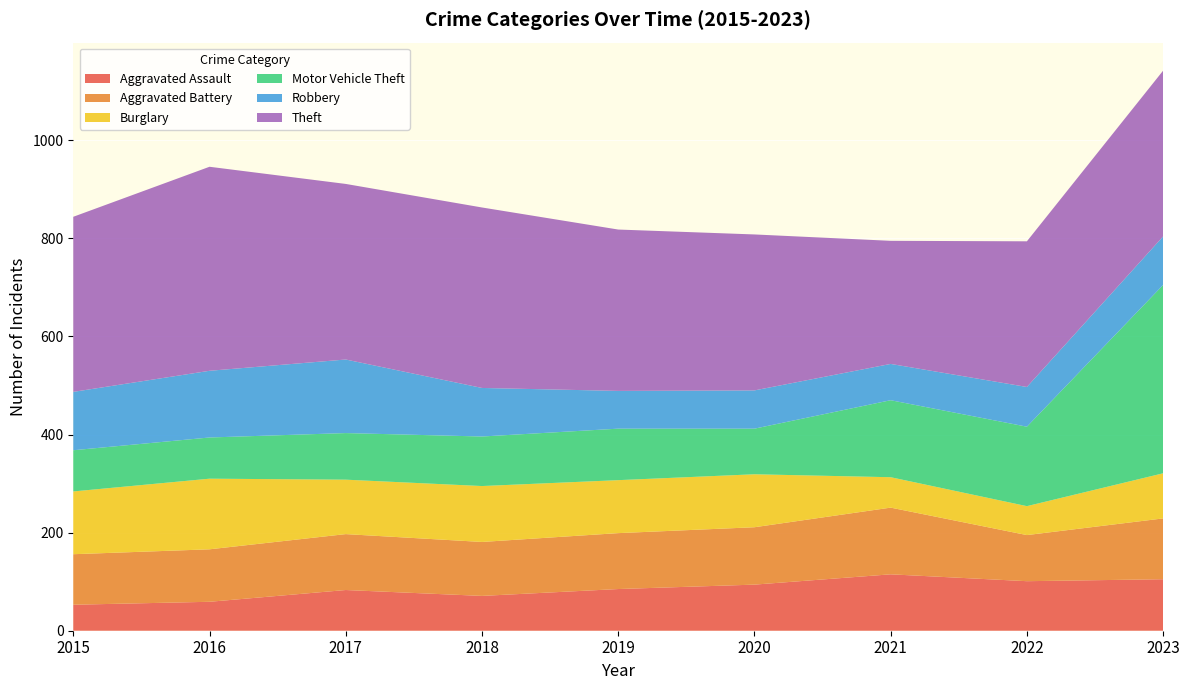

Reading left to right, what are all the values shown in this chart?

Aggravated Assault: 2015=53	2016=59	2017=83	2018=71	2019=85	2020=94	2021=115	2022=101	2023=105
Aggravated Battery: 2015=103	2016=107	2017=114	2018=110	2019=114	2020=117	2021=136	2022=94	2023=124
Burglary: 2015=128	2016=144	2017=111	2018=114	2019=108	2020=108	2021=62	2022=59	2023=92
Motor Vehicle Theft: 2015=84	2016=84	2017=95	2018=101	2019=105	2020=93	2021=157	2022=162	2023=384
Robbery: 2015=119	2016=136	2017=150	2018=99	2019=77	2020=78	2021=74	2022=81	2023=99
Theft: 2015=357	2016=416	2017=358	2018=368	2019=329	2020=318	2021=251	2022=297	2023=338